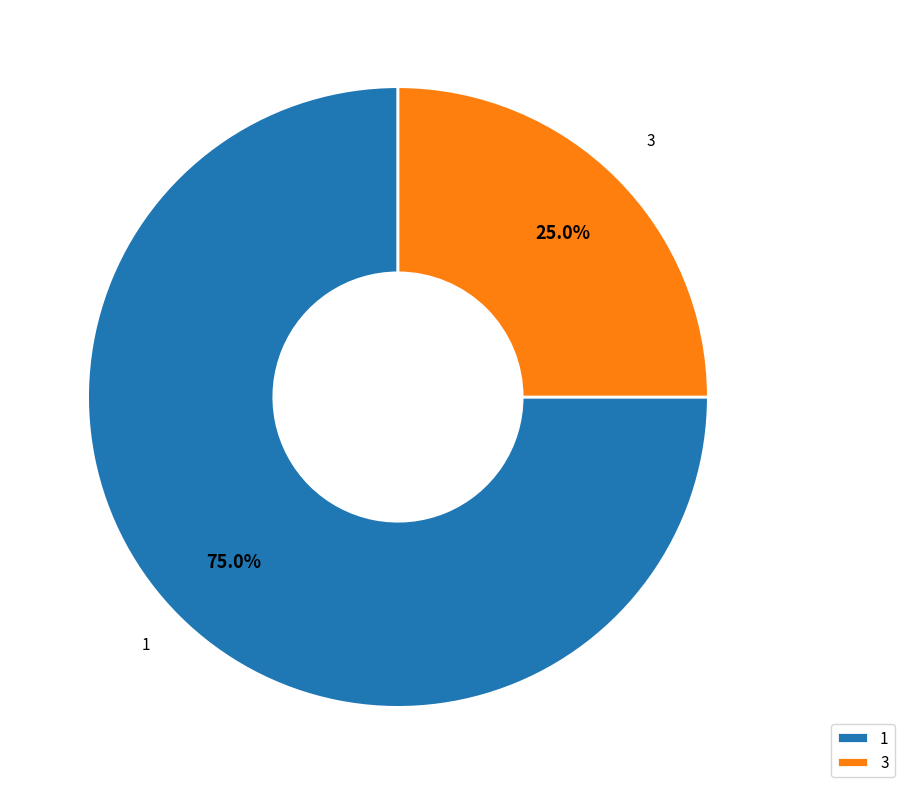

Approximately how many times larger is the value at 1 compared to 3?

3.0